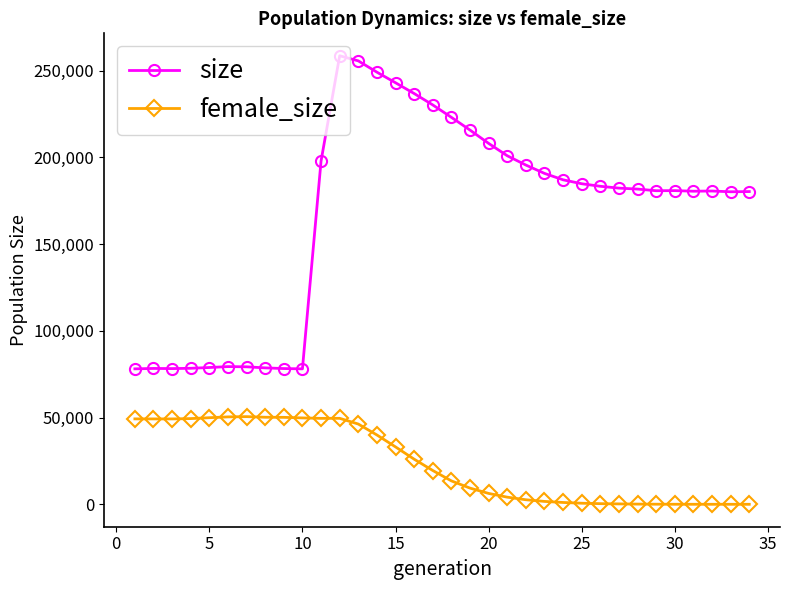

Which series has the widest spread of values?

size